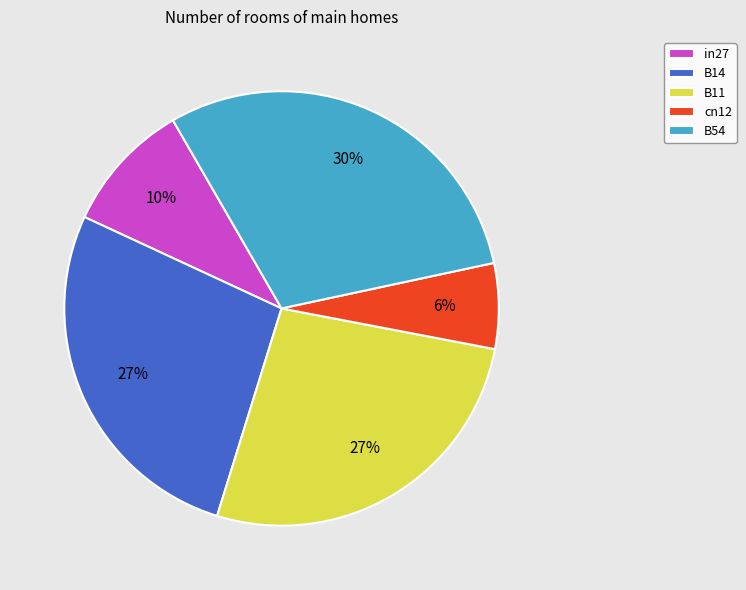

How many segments does this pie chart have?

5